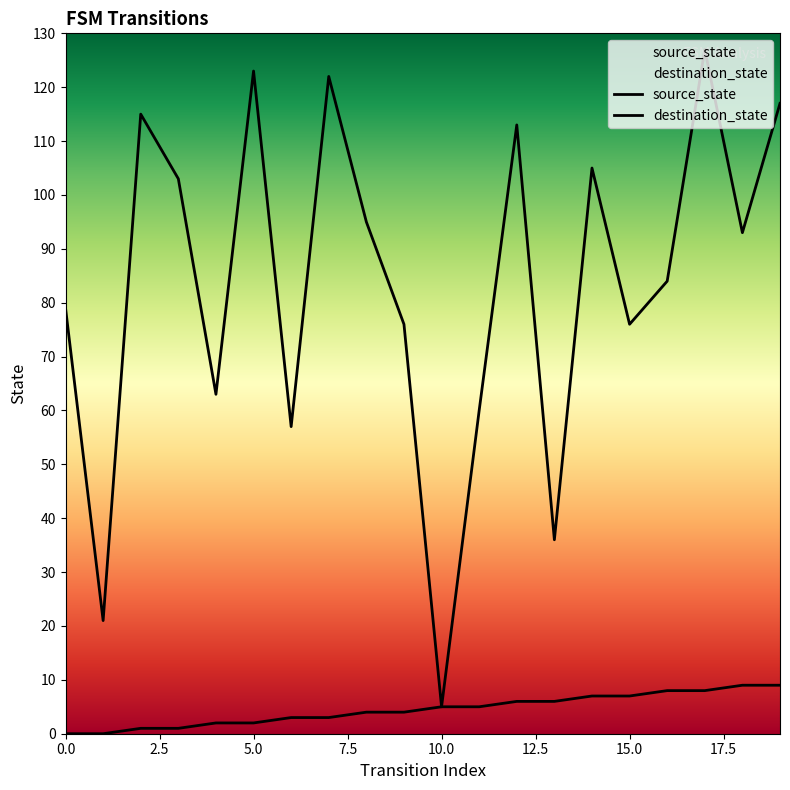

Is this an area chart (filled region under the line)?

No